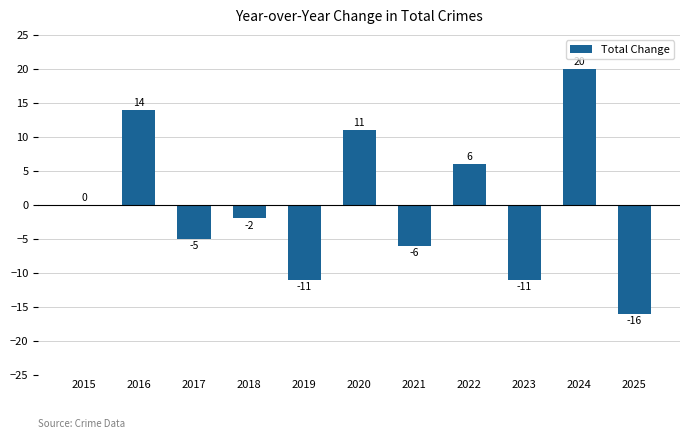

How many data points does each series have?

11